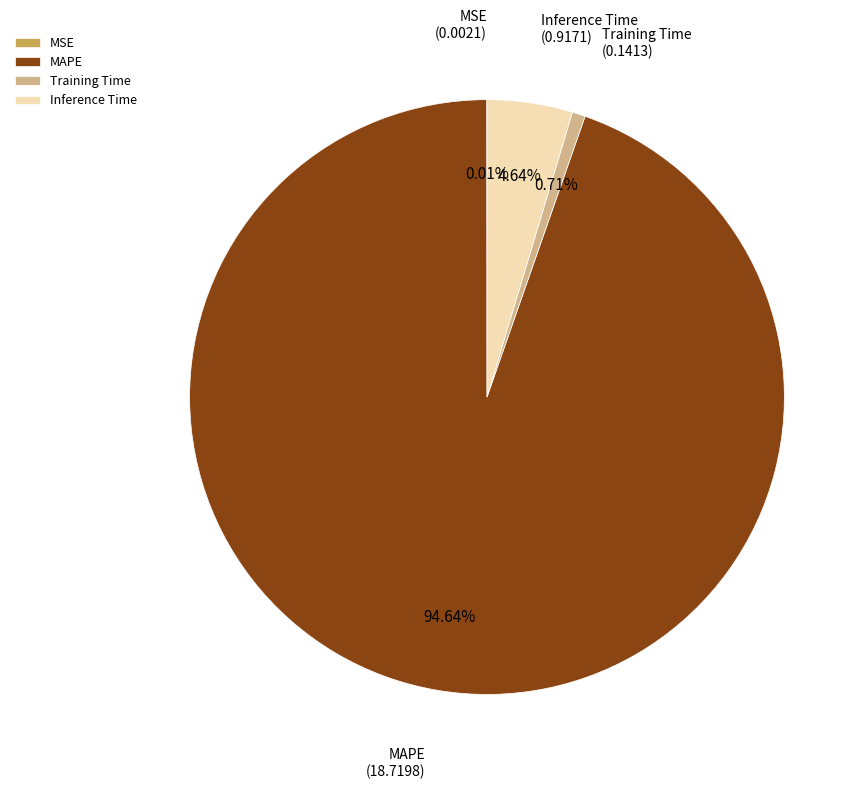

Which has a higher value, MAPE or Inference Time?

MAPE